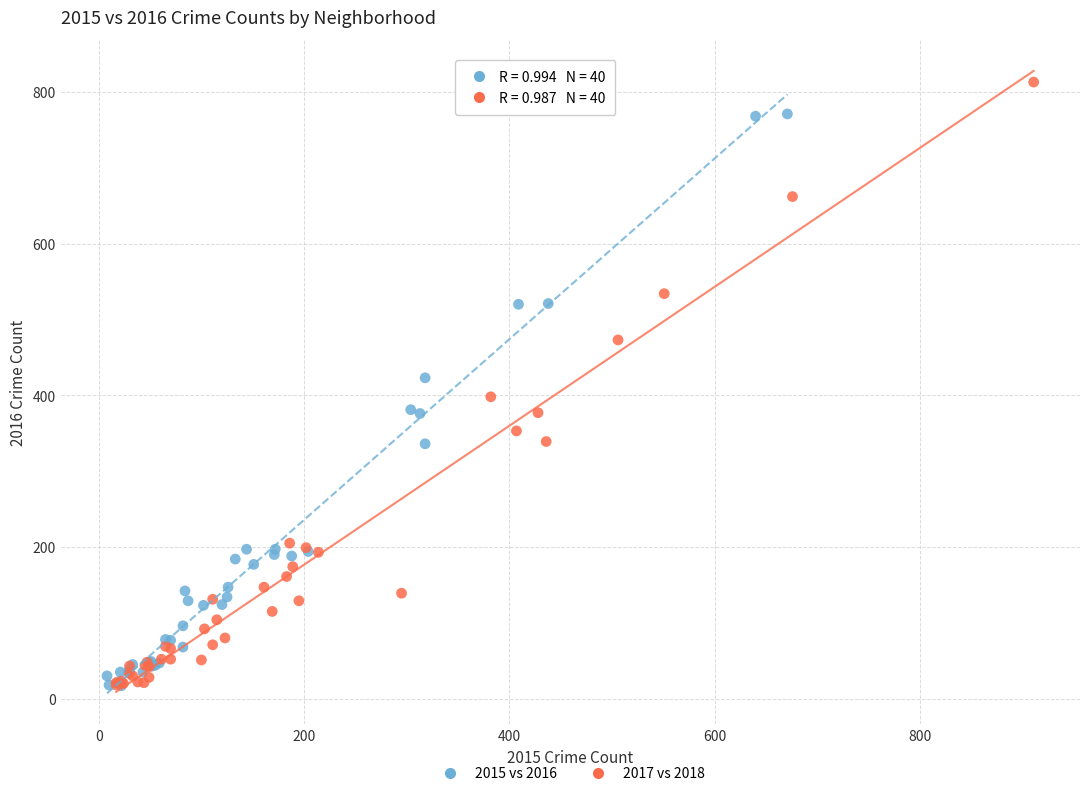

Which series has the widest spread of Y values?

2017 vs 2018